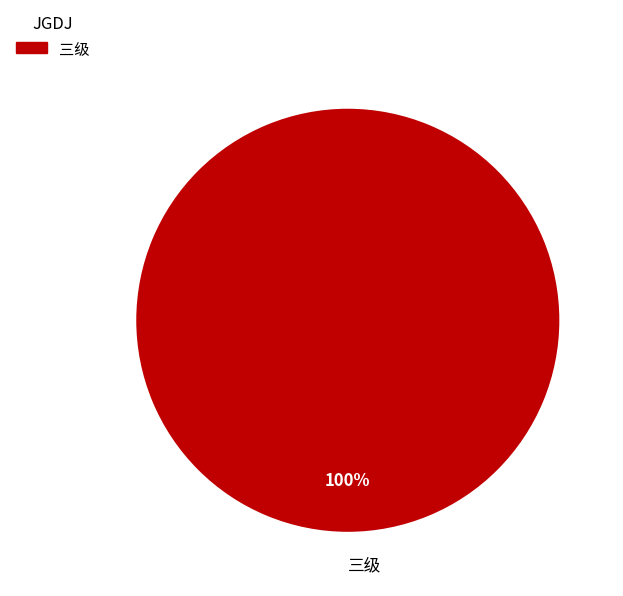

The 三级 slice represents 89% of the pie. True or false?

False